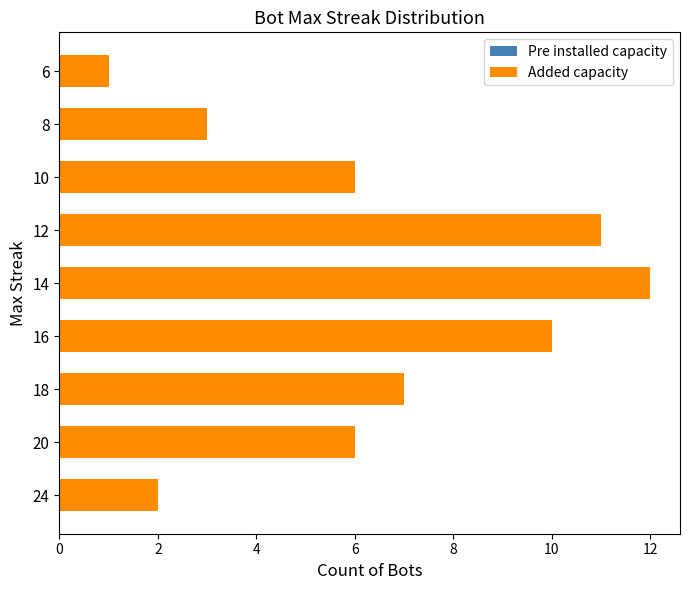

The chart shows a value of 2 at 6. True or false?

False